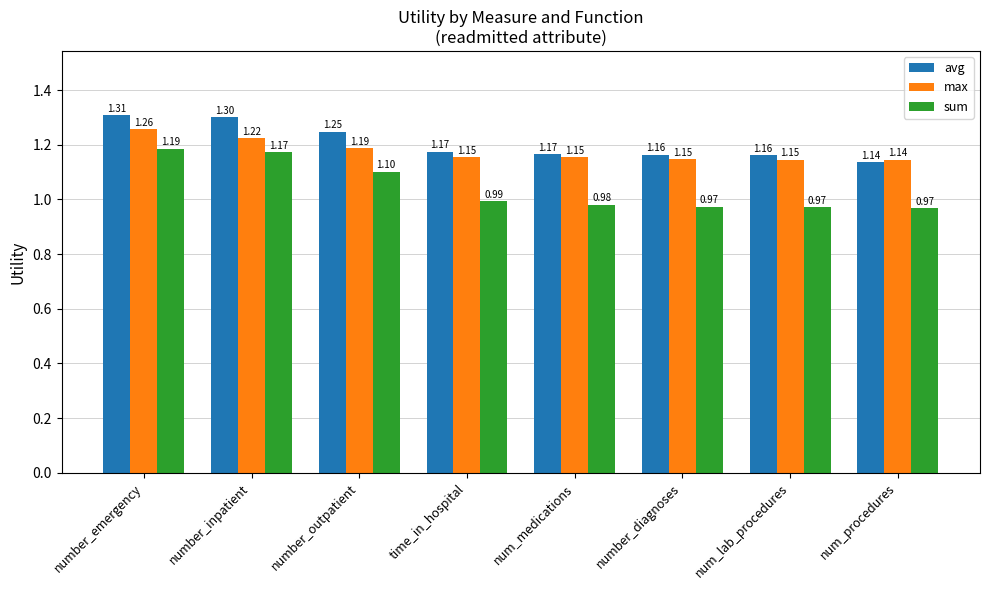

Which series changed the most between number_outpatient and number_diagnoses?

sum